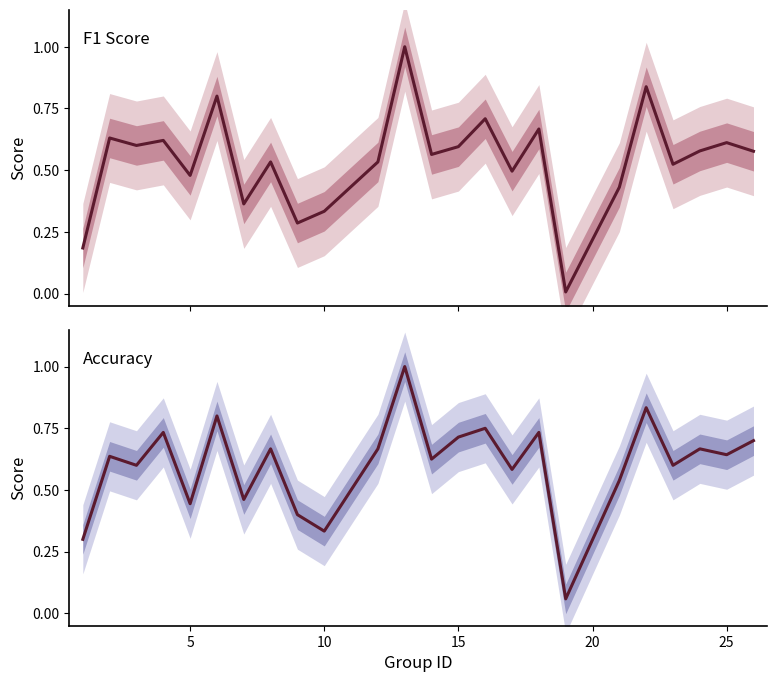

The F1 Score series shows 0.2 at 10. True or false?

False